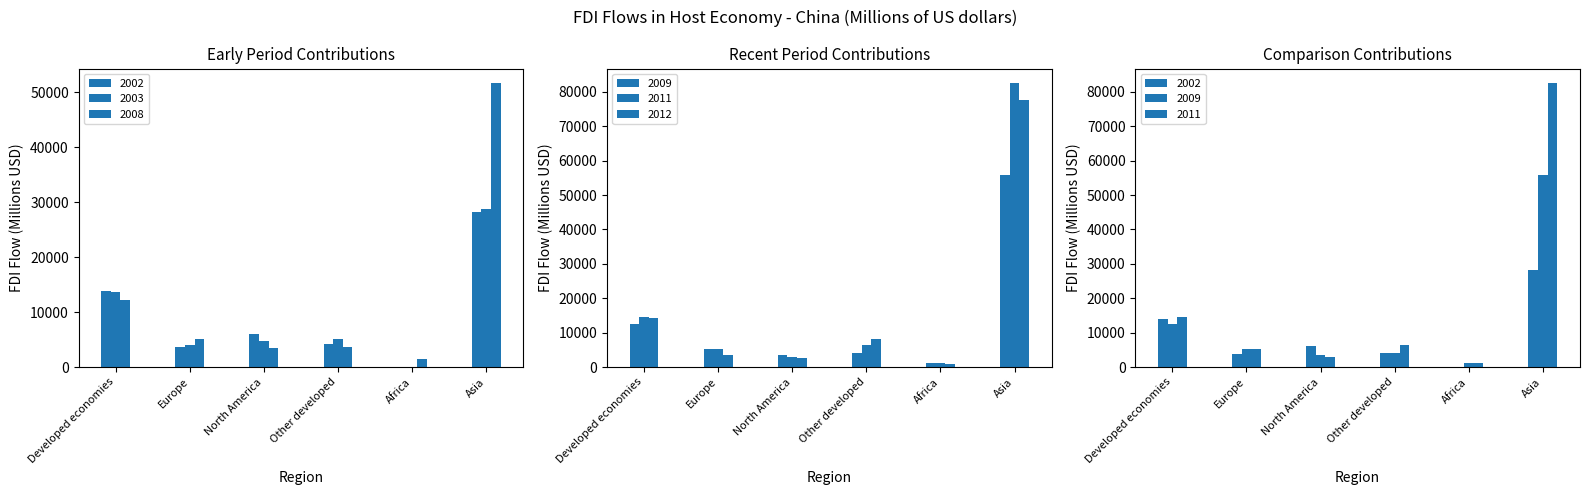

What are all the series names shown in the legend?

2011, 2012, 2008, 2009, 2002, 2003